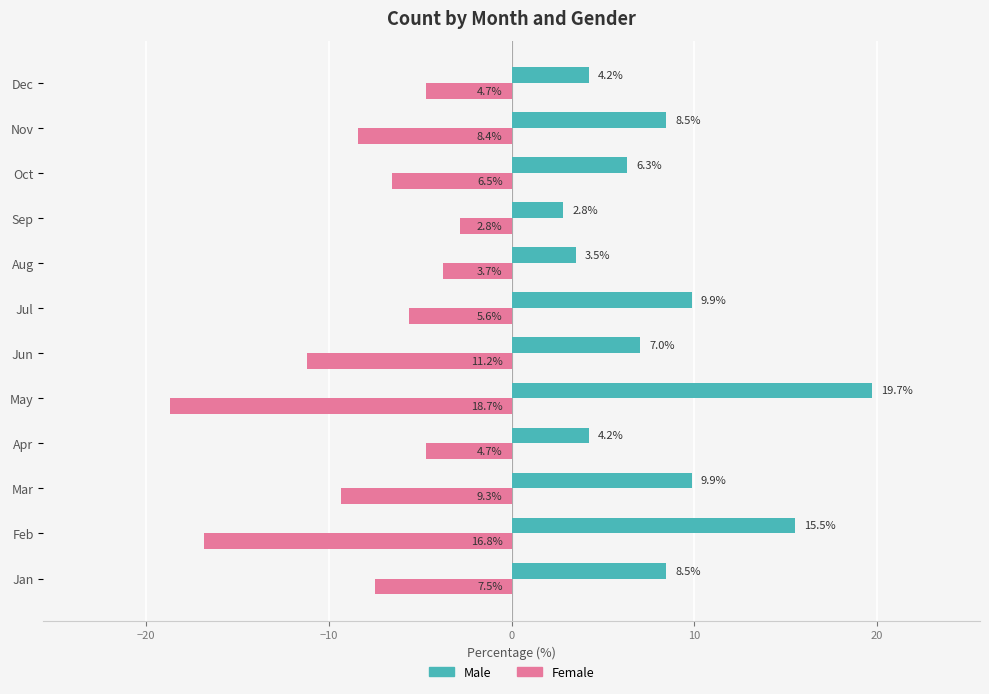

Which series has the widest spread of values?

Male